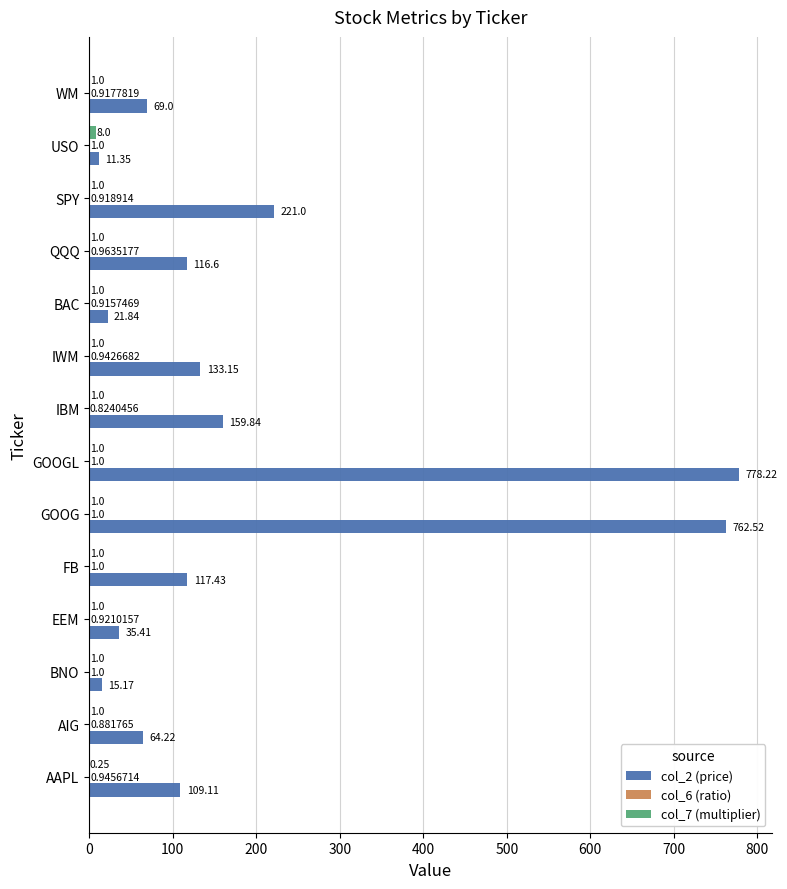

What is the sum of the col_2 (price) values at IBM and WM?

228.8